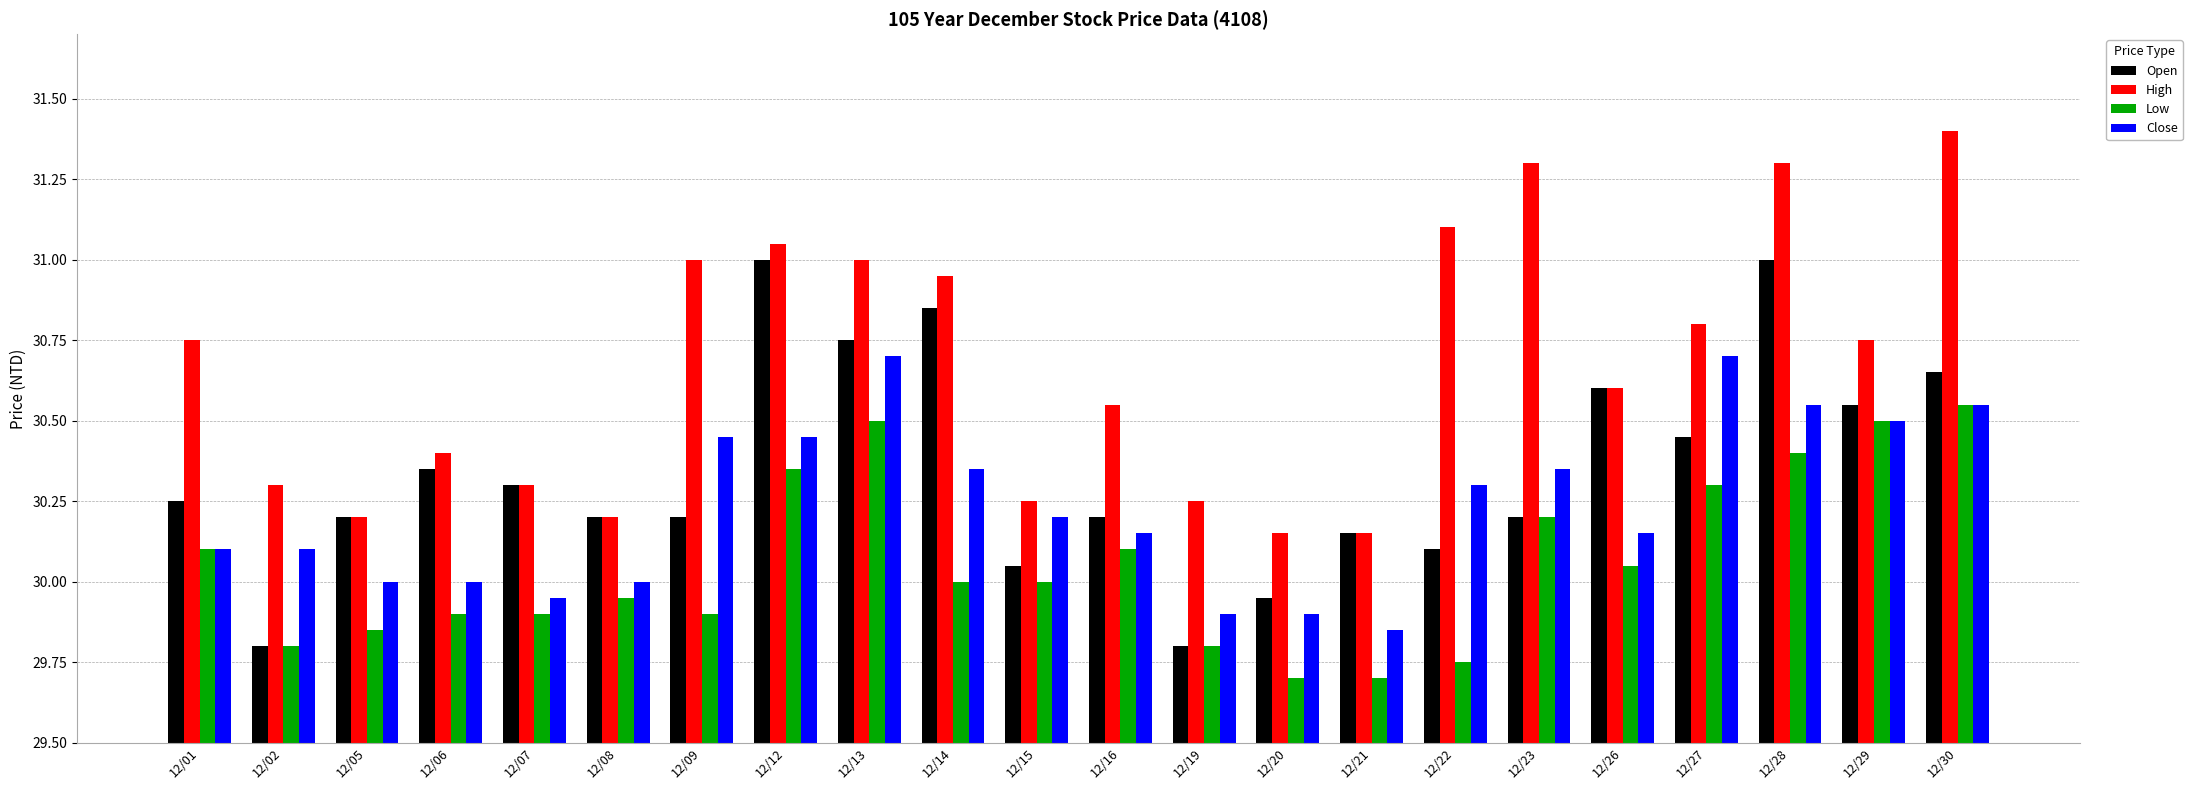

At which category is the sum across all series the highest?

12/28